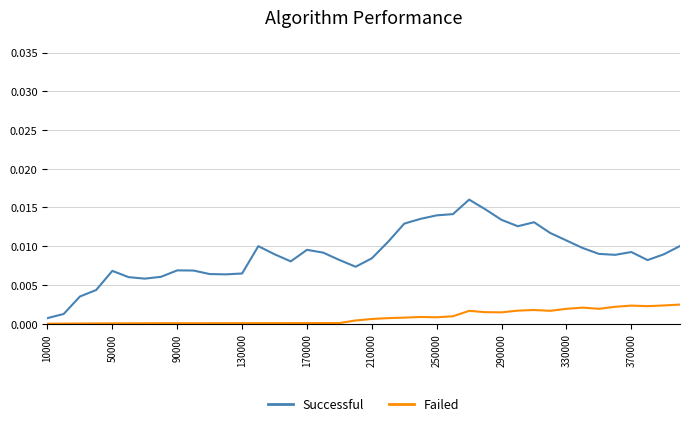

True or false: Failed has more than 0 interior local peaks.

True